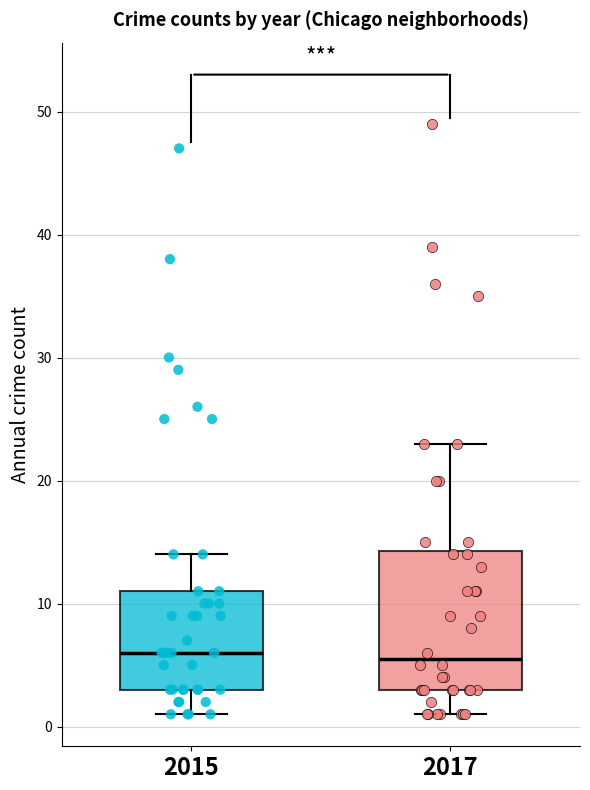

Reading left to right, read every box against the y-axis: the position of its median line, the range the box covers, and the ends of its whiskers. The values are not printed on the chart, so give them approximately, as read against the axis.

2015: median 6, box 3 to 11, whiskers 1 to 14
2017: median 6, box 3 to 14, whiskers 1 to 23